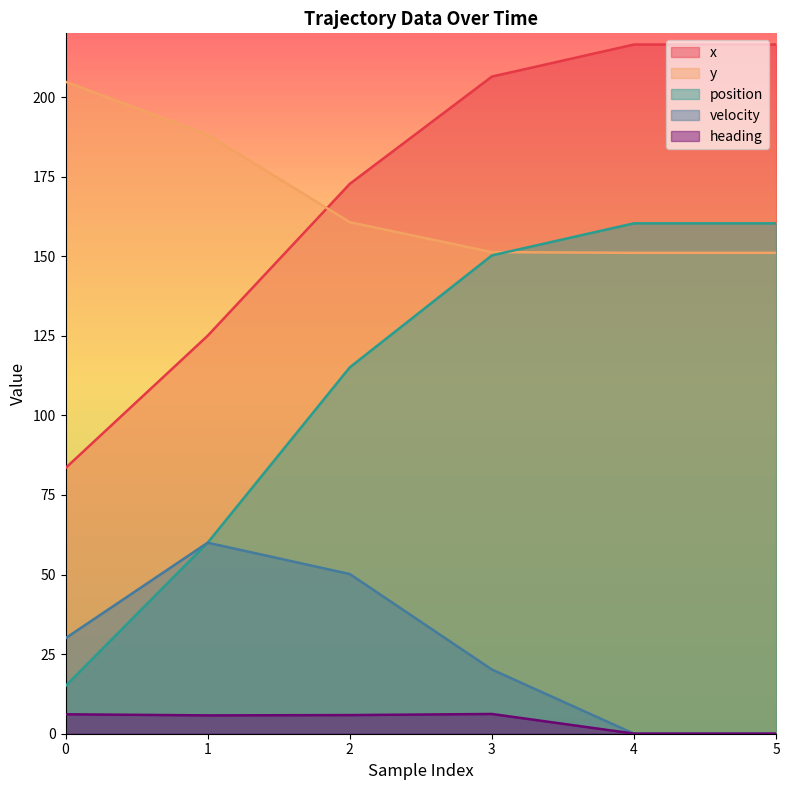

List the series in order of their peak value, lowest first.

heading, velocity, position, y, x